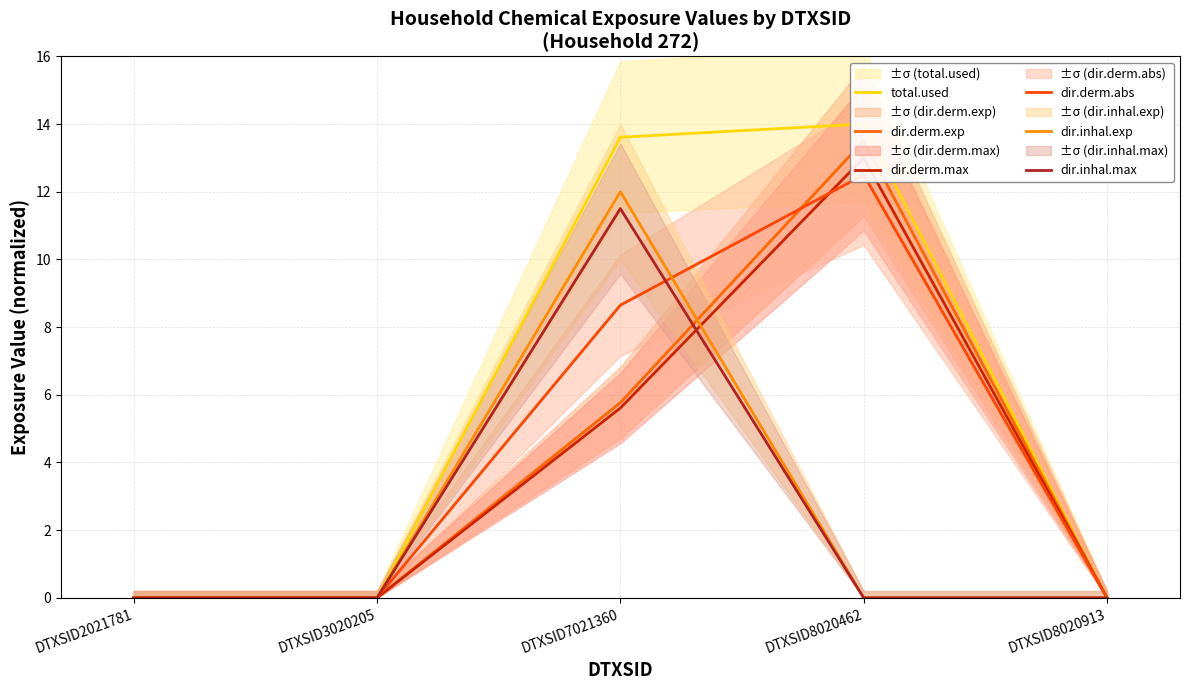

At which label is dir.derm.exp closest to 6?

DTXSID7021360